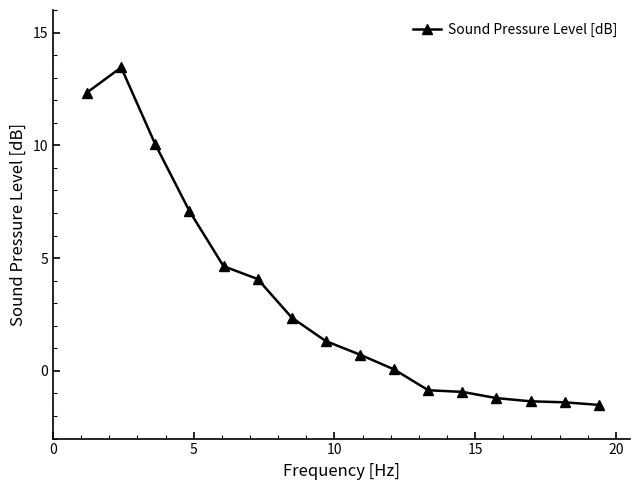

Count the number of categories in the chart.

16